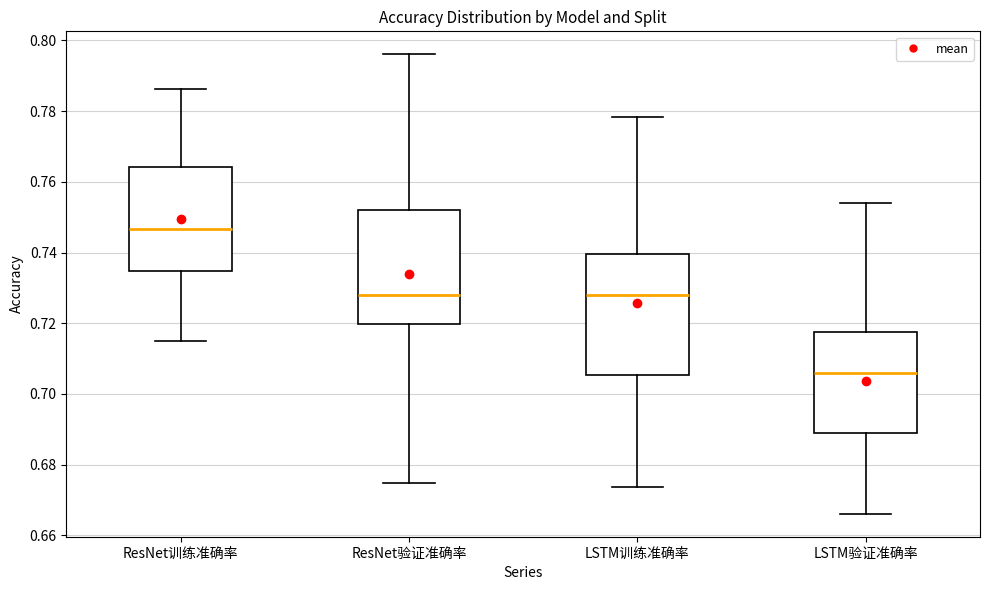

Which box has the lowest median line?

LSTM验证准确率